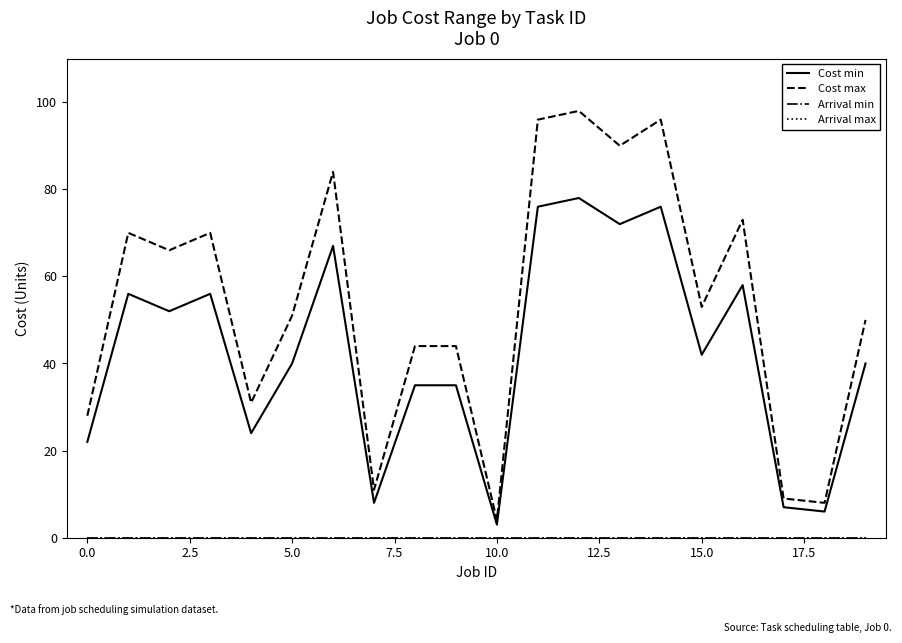

Does the chart display data point markers on the line(s)?

No